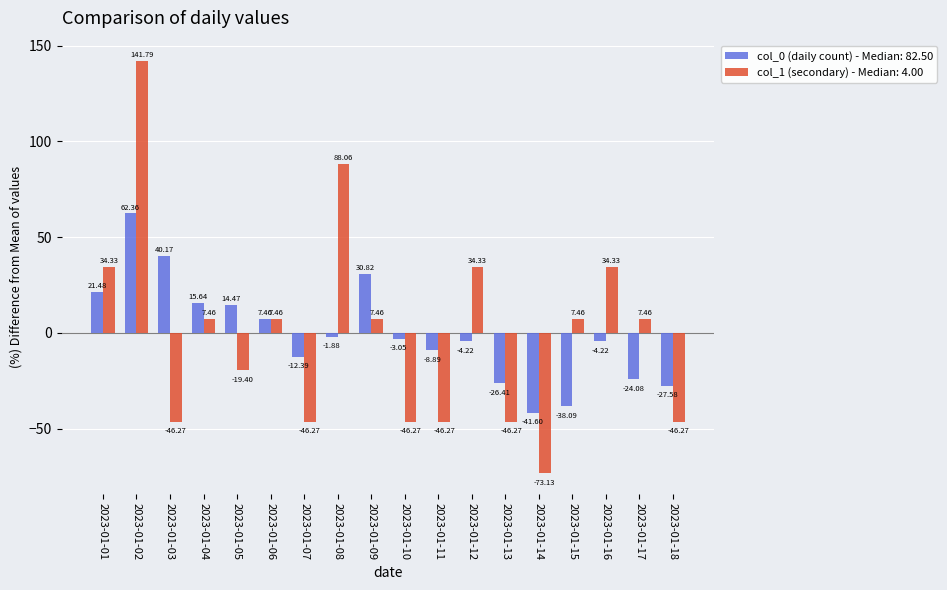

What is the total value across all series at 2023-01-01?

55.8